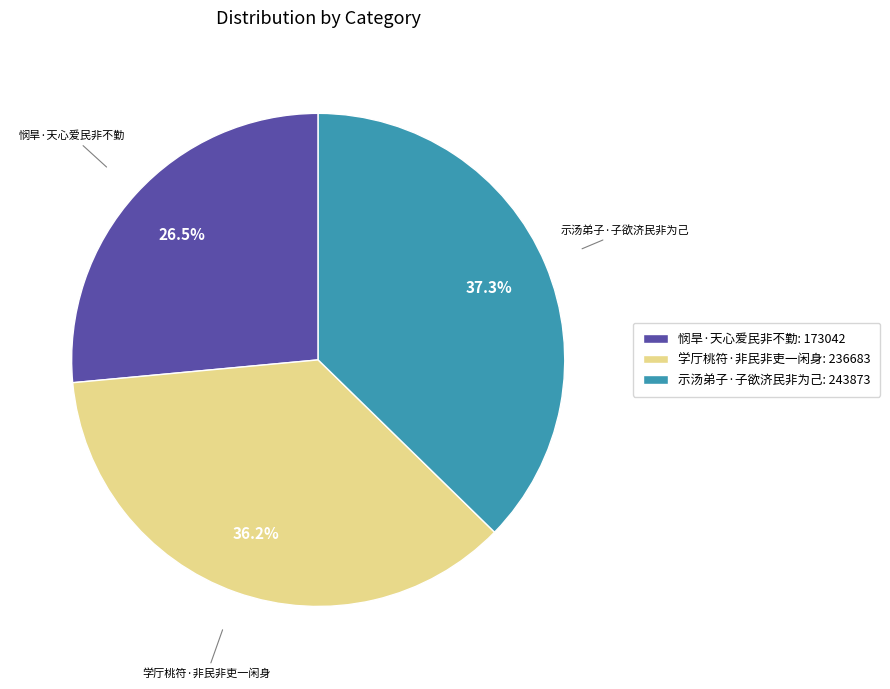

What is the total percentage of 示汤弟子·子欲济民非为己 and 悯旱·天心爱民非不勤?

63.8%